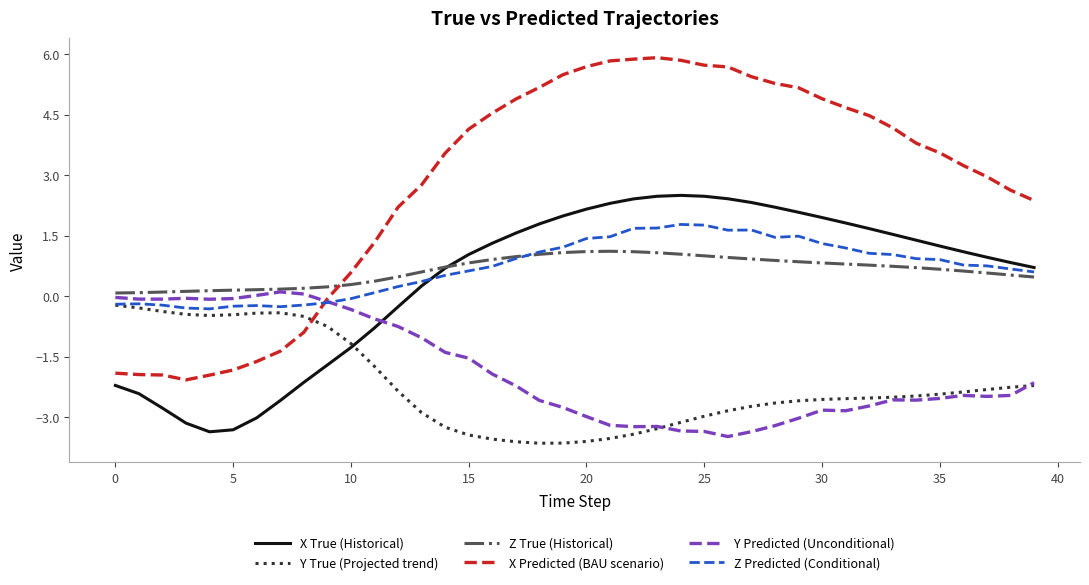

What is the average value of the X Predicted (BAU scenario) series?

2.8